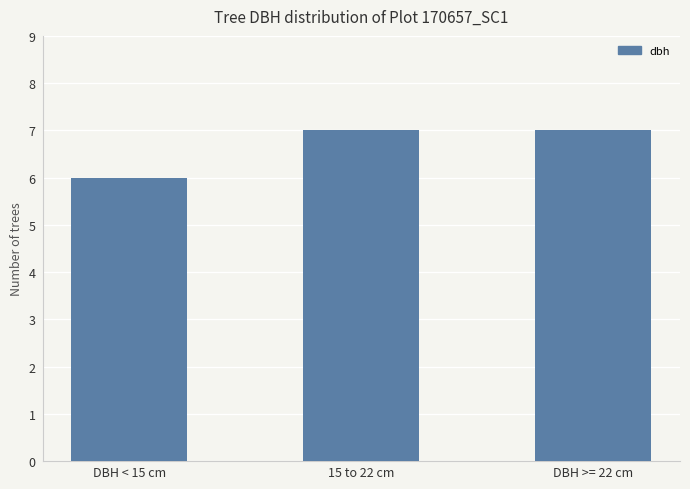

How many values are between 6 and 7?

3